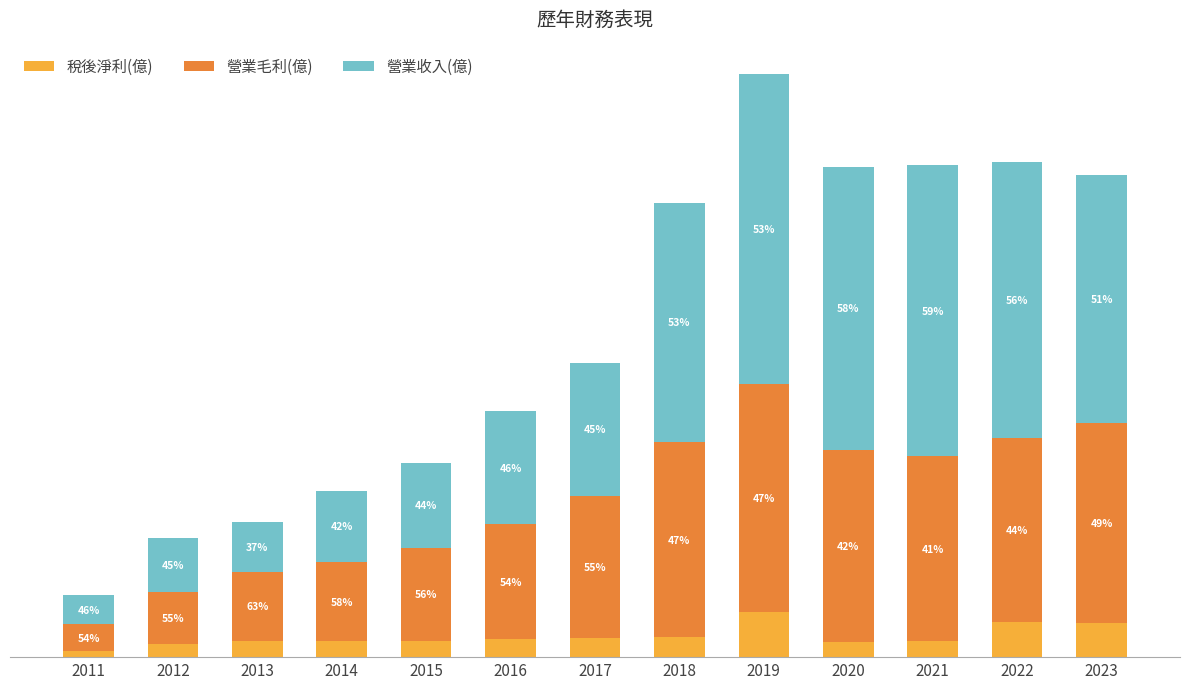

What are all the series names shown in the legend?

稅後淨利(億), 營業毛利(億), 營業收入(億)